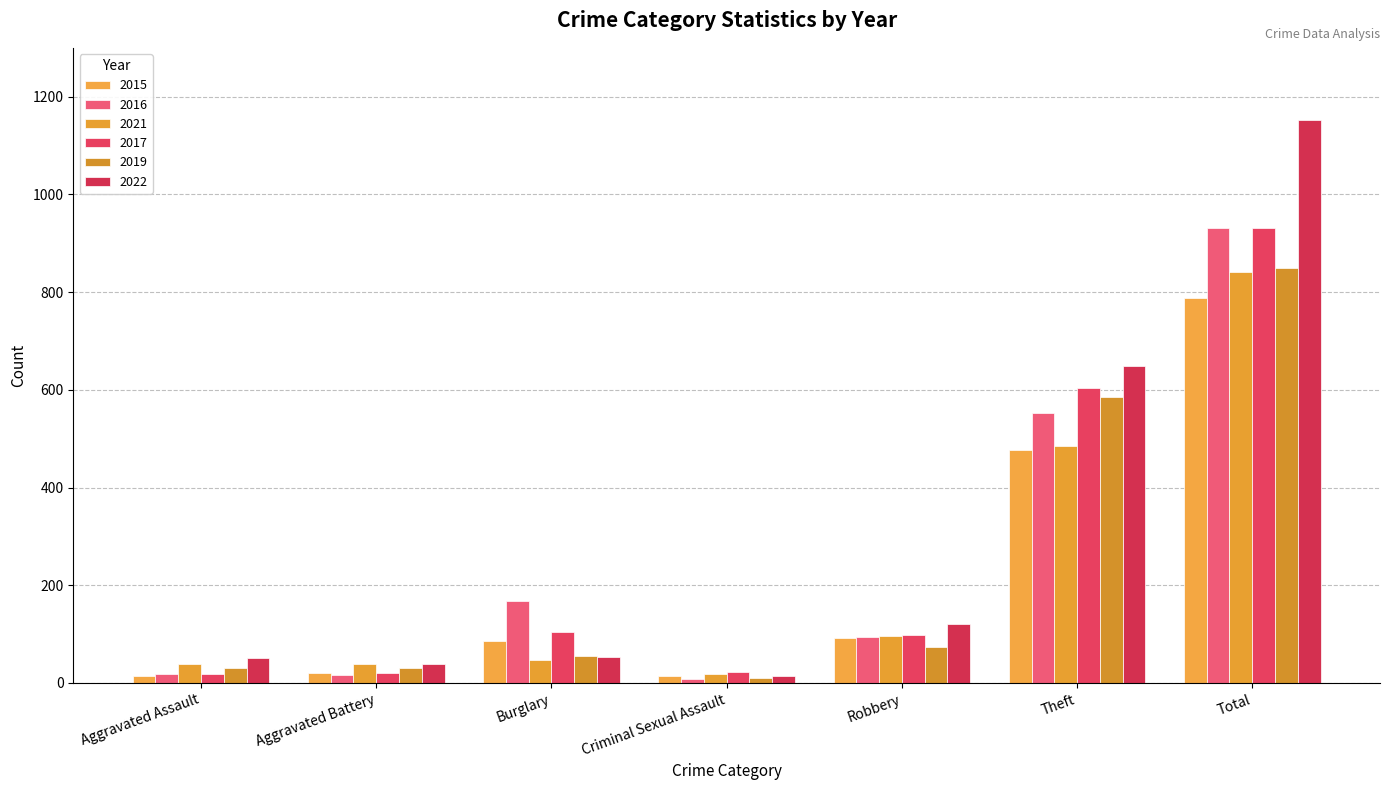

What is the difference between the maximum and minimum values in the 2017 series?

912